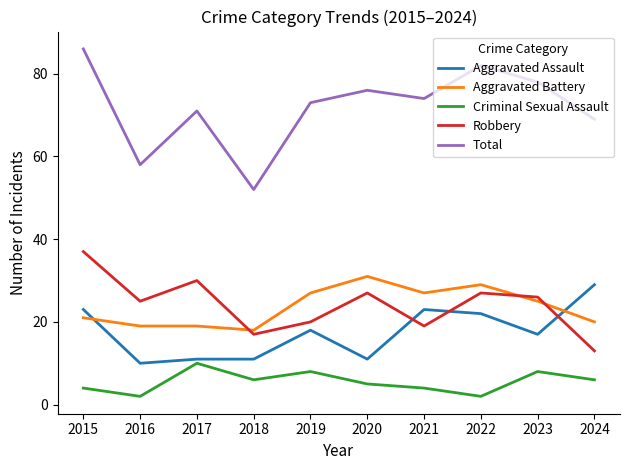

Reading right to left, extract all data points from this chart.

Aggravated Assault: 29	17	22	23	11	18	11	11	10	23
Aggravated Battery: 20	25	29	27	31	27	18	19	19	21
Criminal Sexual Assault: 6	8	2	4	5	8	6	10	2	4
Robbery: 13	26	27	19	27	20	17	30	25	37
Total: 69	78	82	74	76	73	52	71	58	86